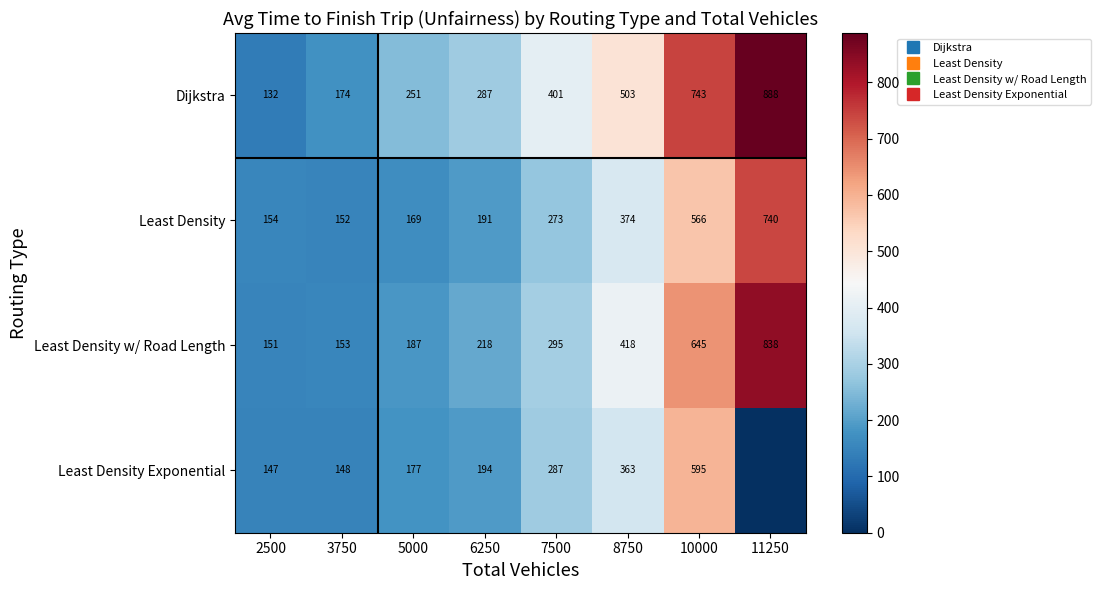

What is the sum of all Dijkstra values?

3378.6